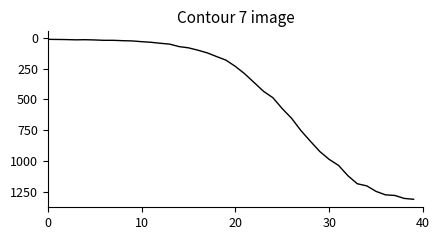

How many lines are shown in the chart?

1